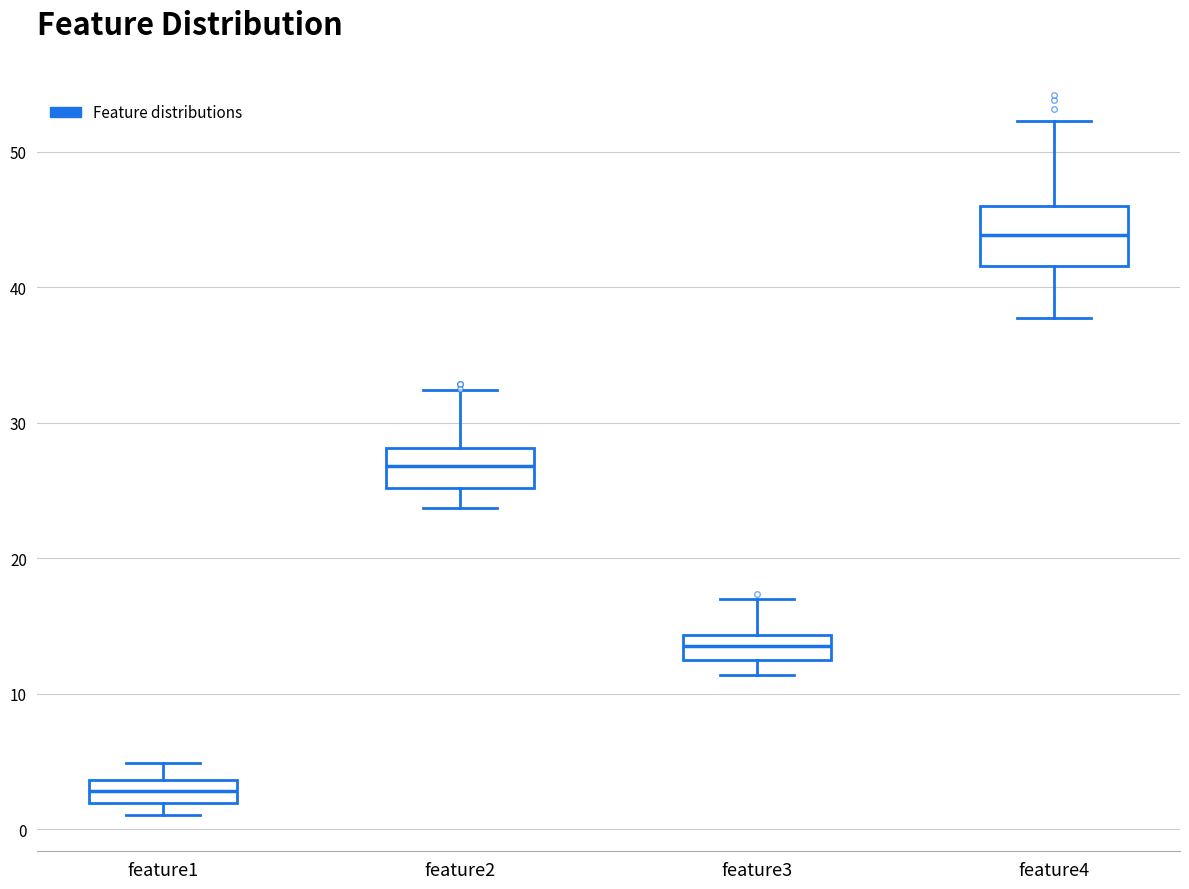

Which box is the tallest, from its lower edge to its upper edge?

feature4